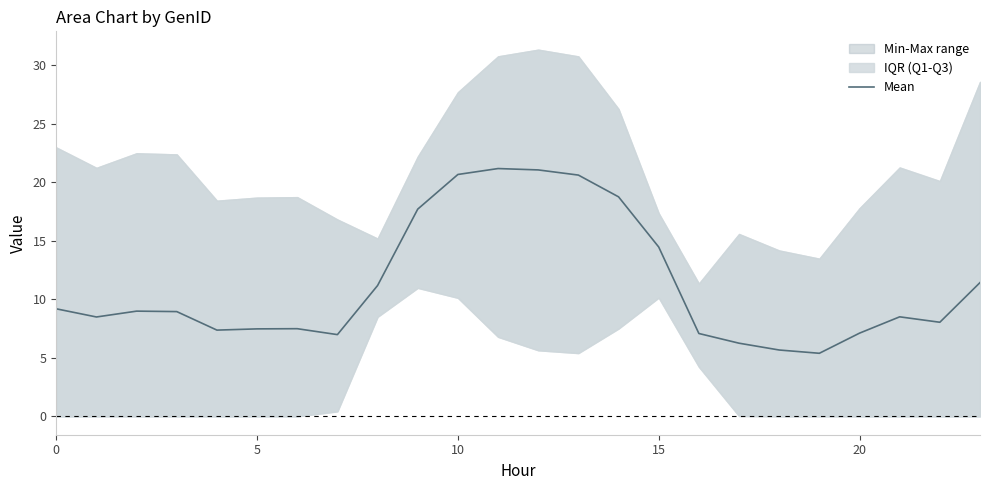

What is the lowest value of the Mean series?

5.4